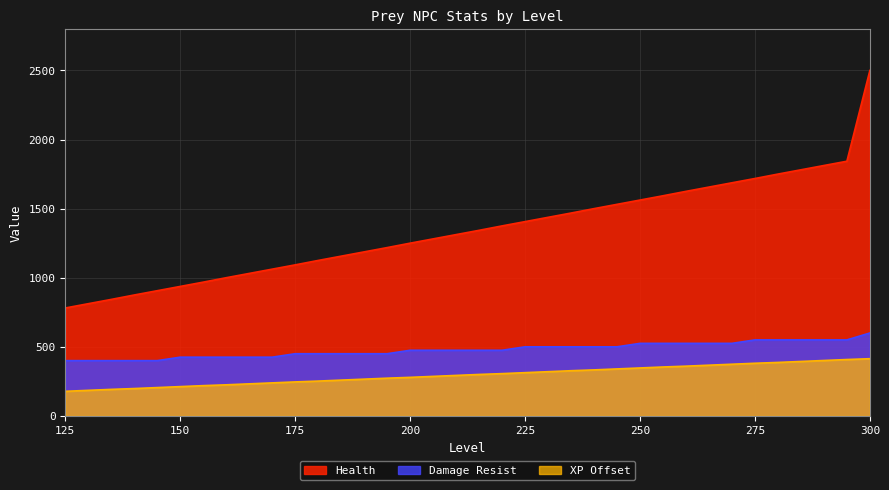

Rank the series by their average value, from highest to lowest.

Health, Damage Resist, XP Offset